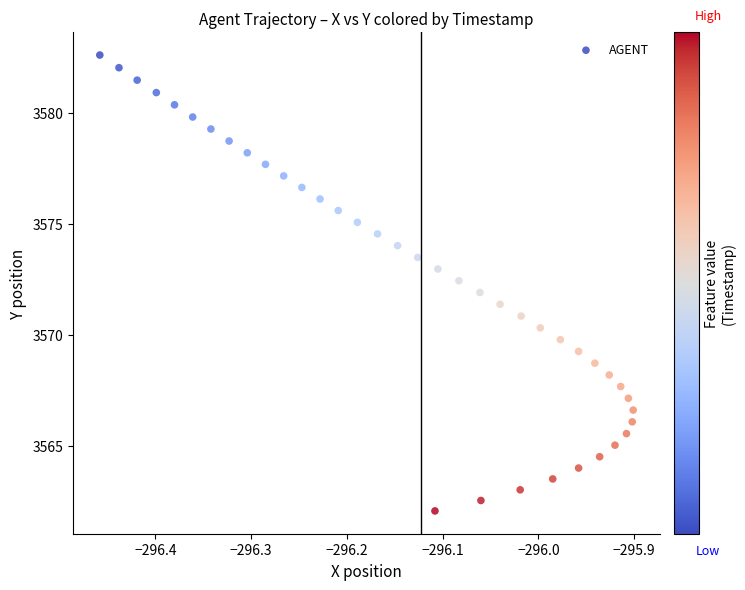

What is the range of X values (max minus min)?

0.6